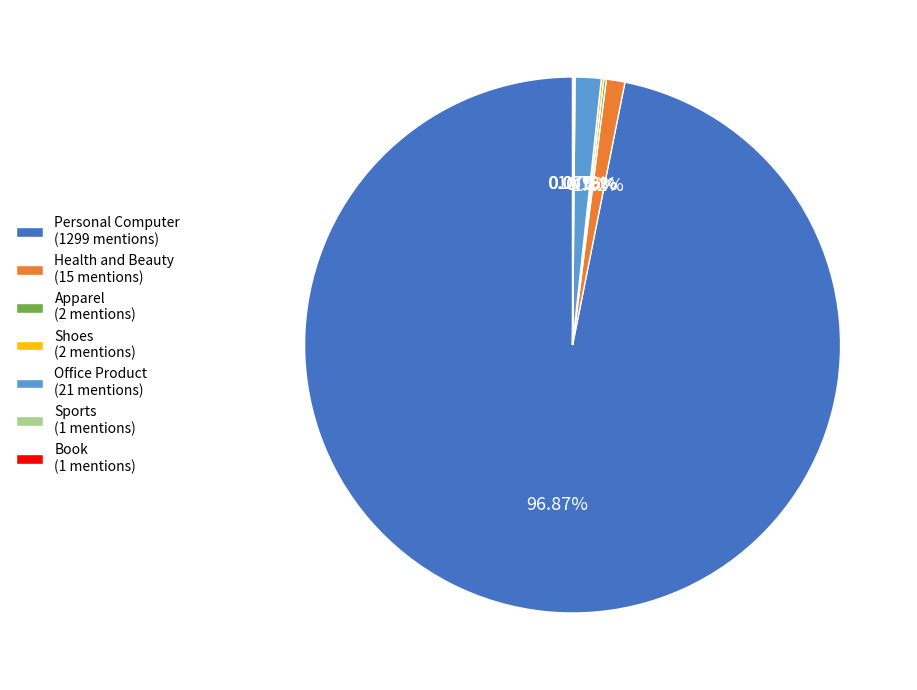

Which category has the biggest portion of the pie?

Personal Computer